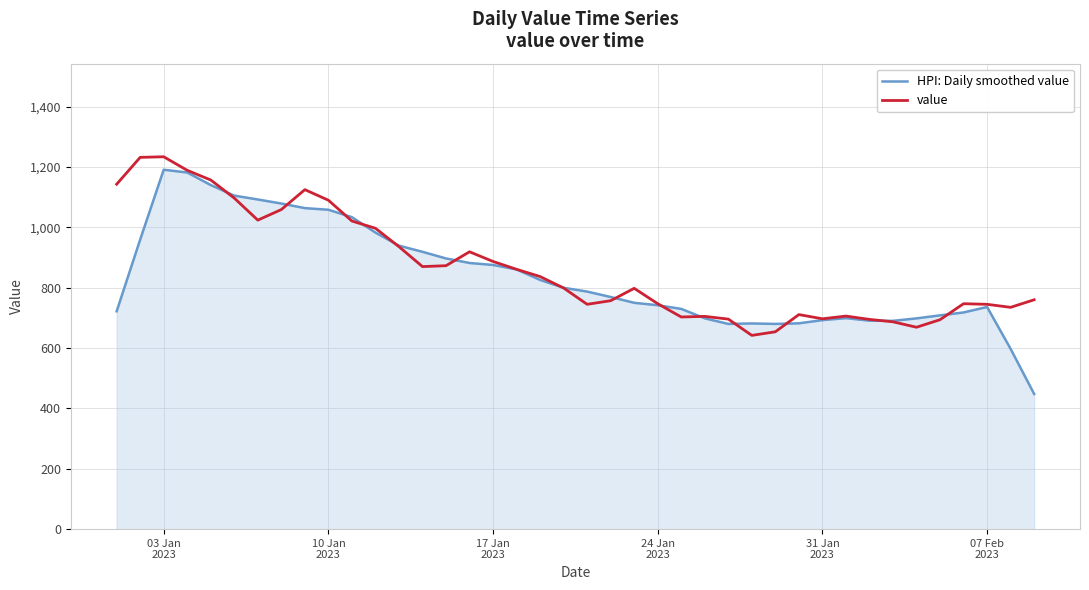

Which series has the largest range (max minus min)?

HPI: Daily smoothed value